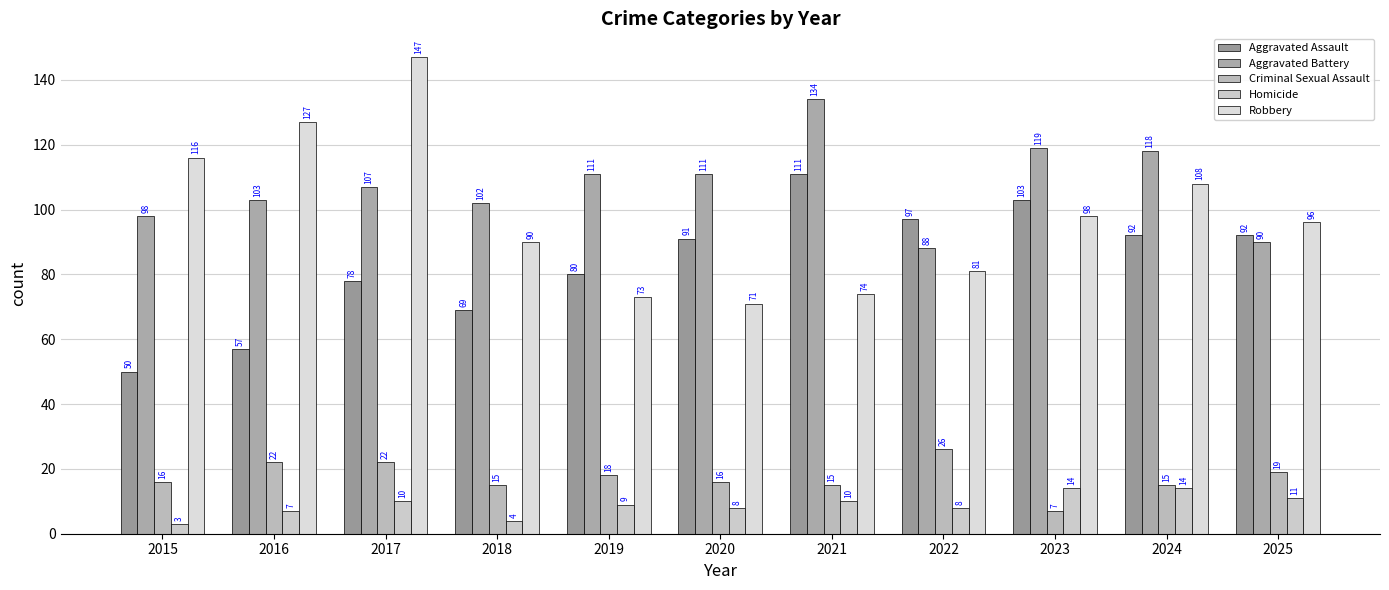

Which series has the largest total across all categories?

Aggravated Battery